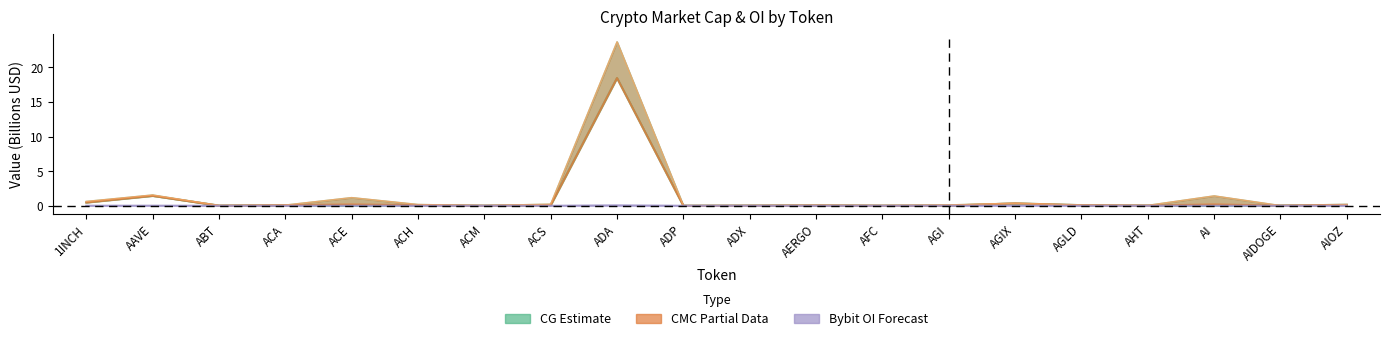

What is the total value across all series at ADX?

0.1